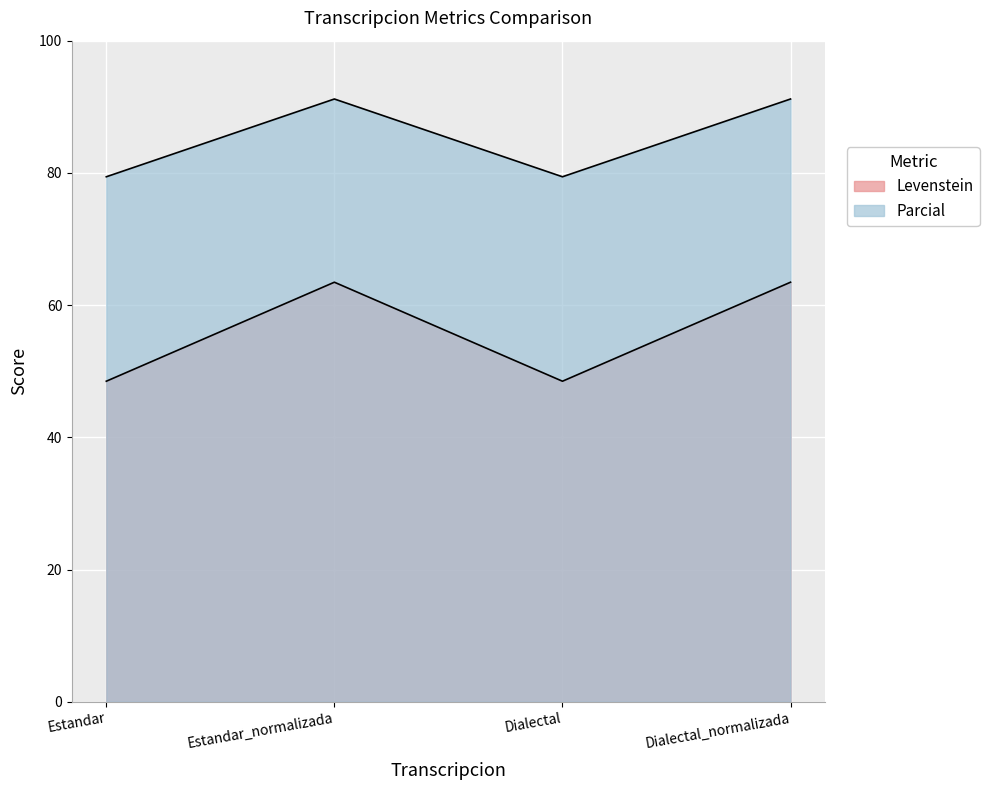

Where is Levenstein nearest to the value 55?

Estandar